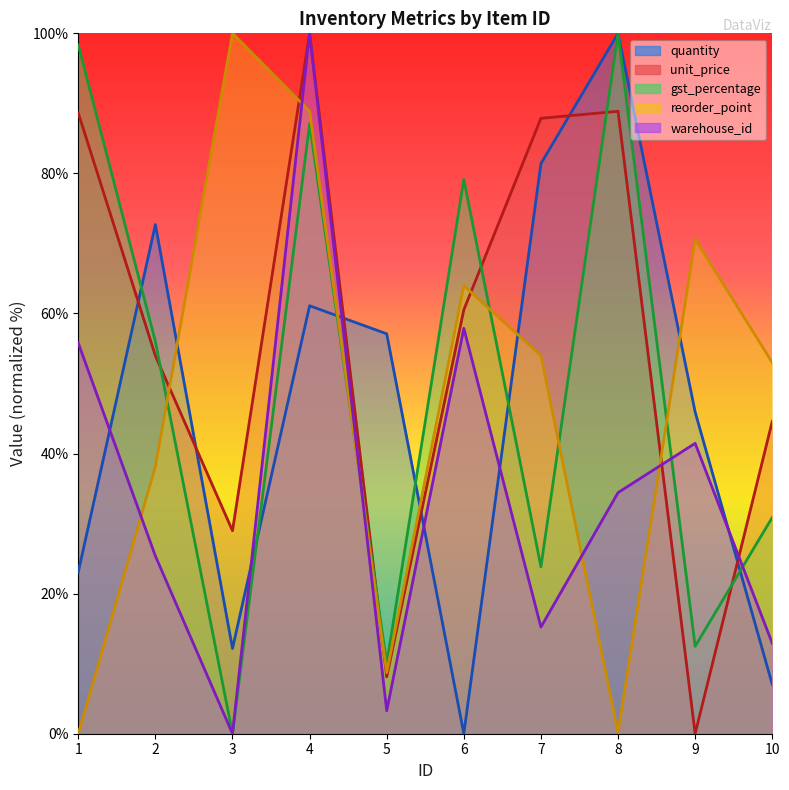

In unit_price, how many points are lower than both neighbors (excluding endpoints)?

3